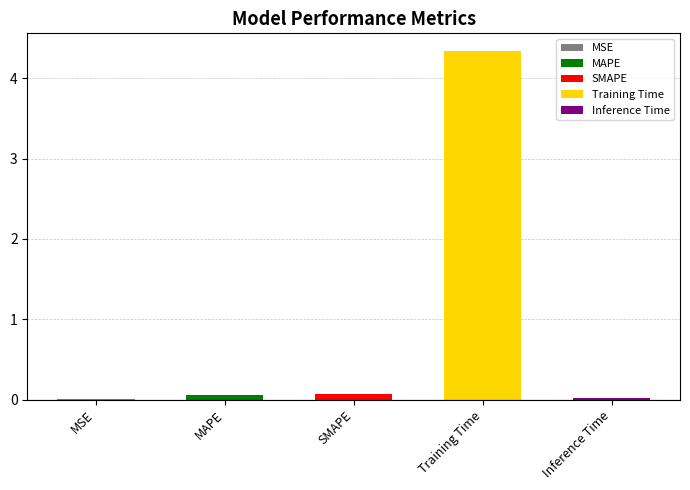

How many bars are there in total?

5